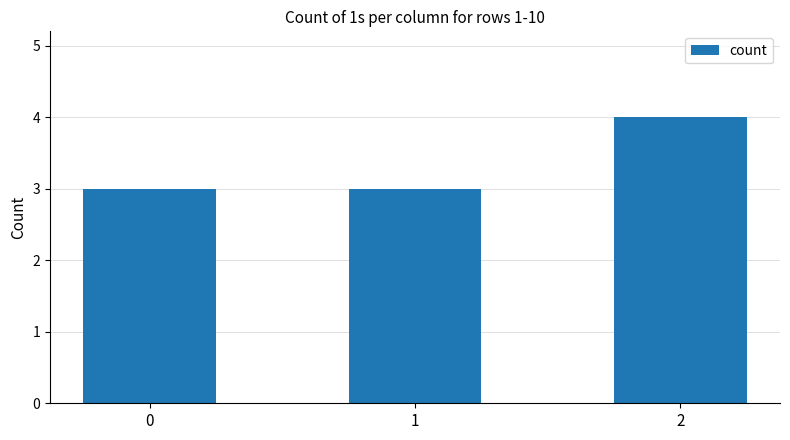

Reading right to left, extract all data points from this chart.

2=4	1=3	0=3